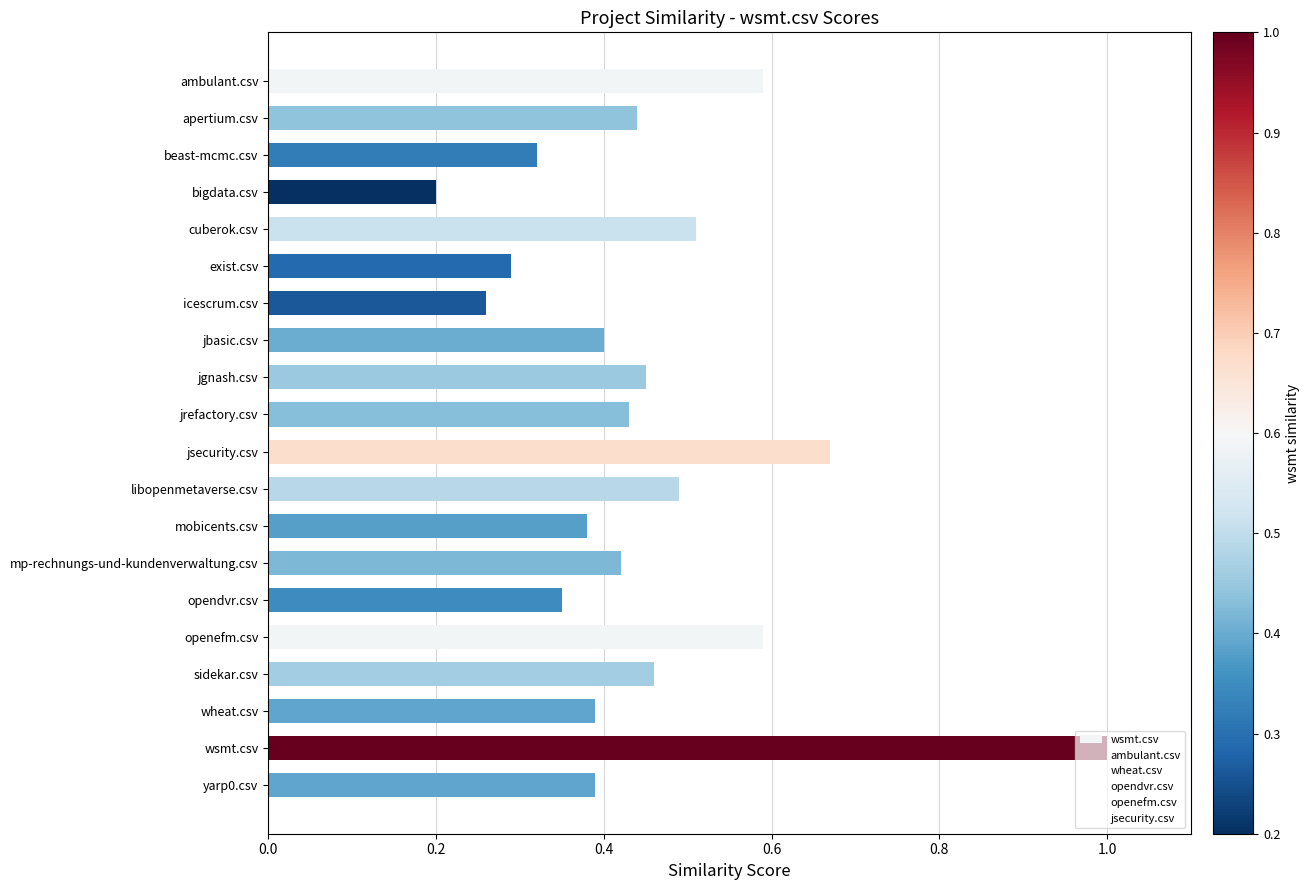

How many bars are there in total?

20